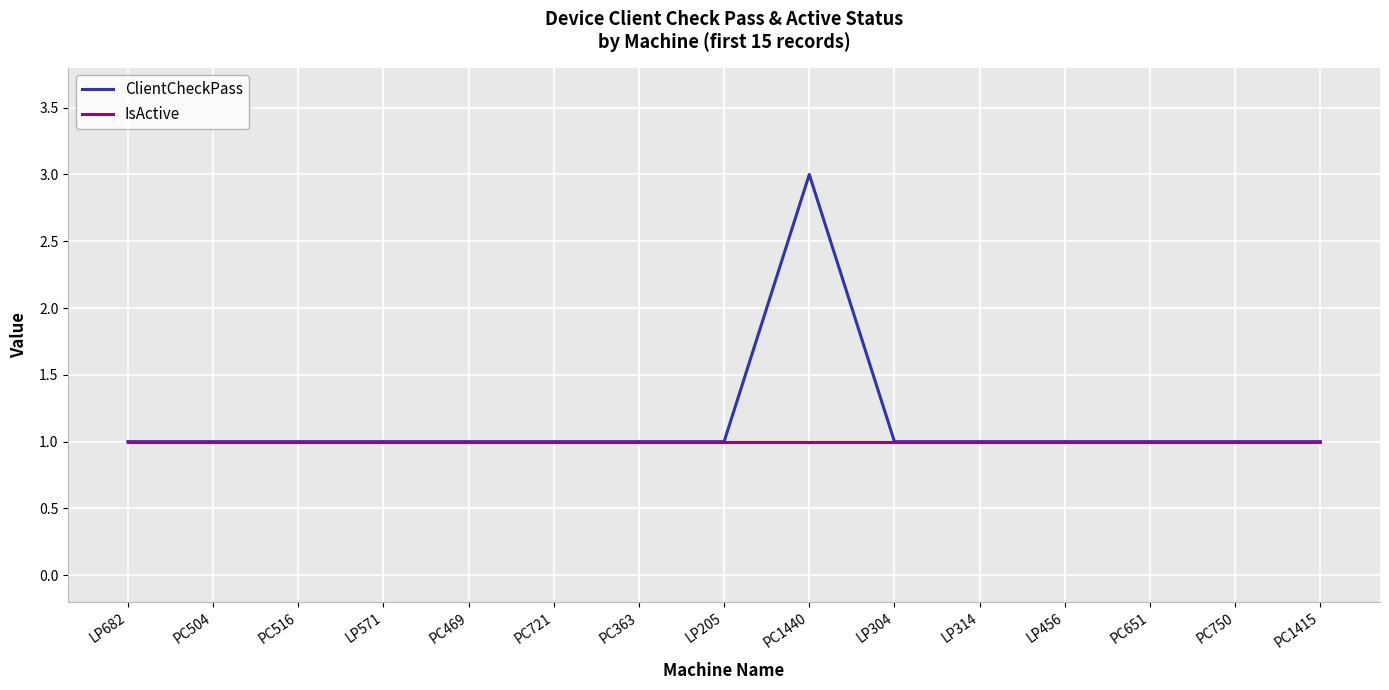

What position from the left is PC1440?

9